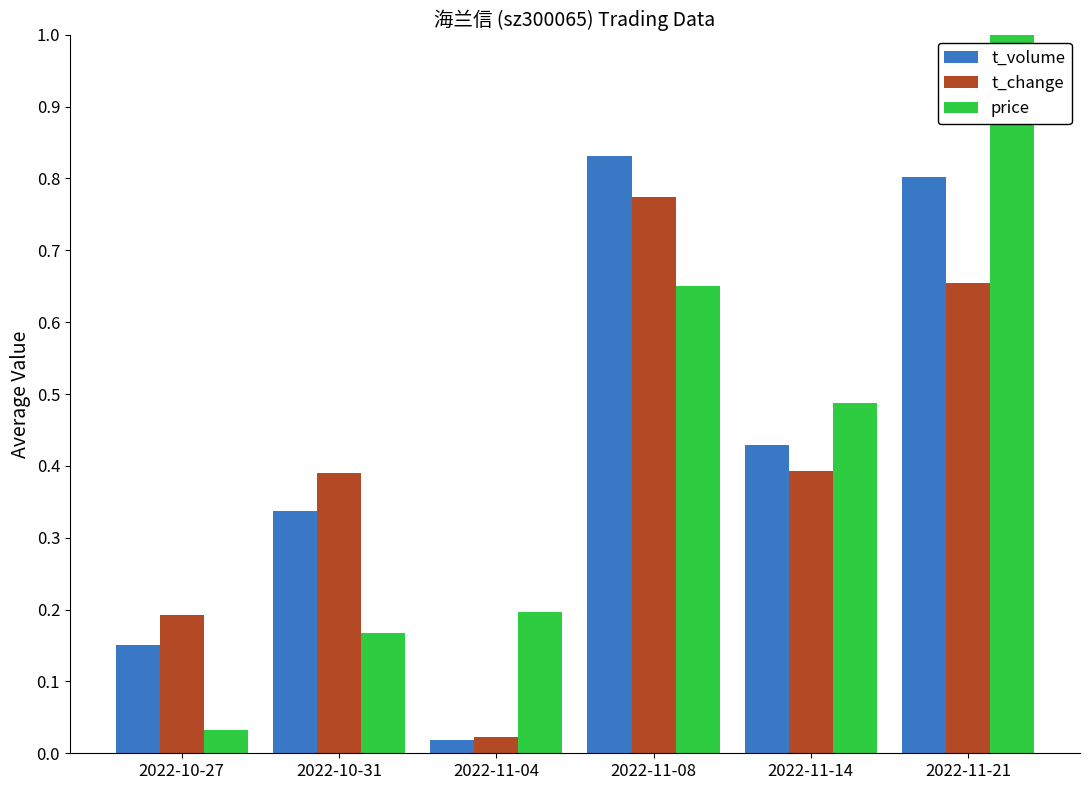

Which series has the widest spread of values?

price